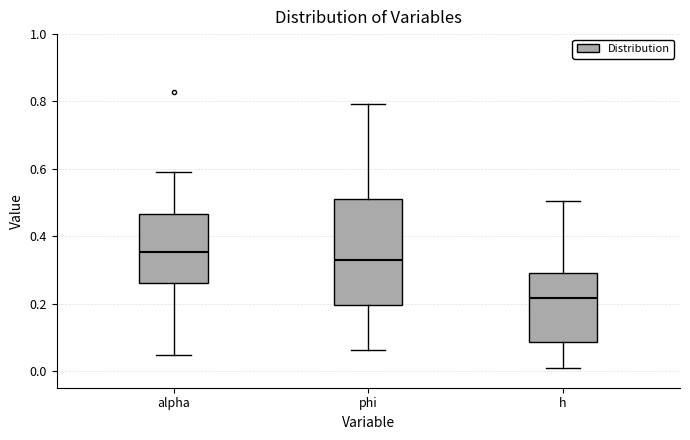

Which box has the lowest median line?

h